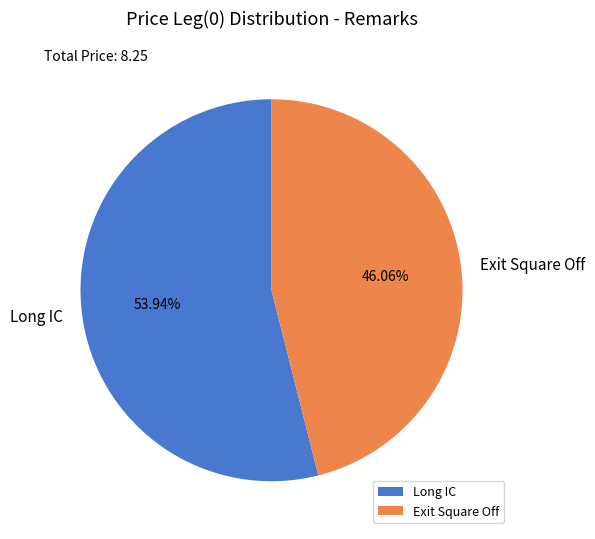

Is there any slice that represents more than half of the pie?

Yes